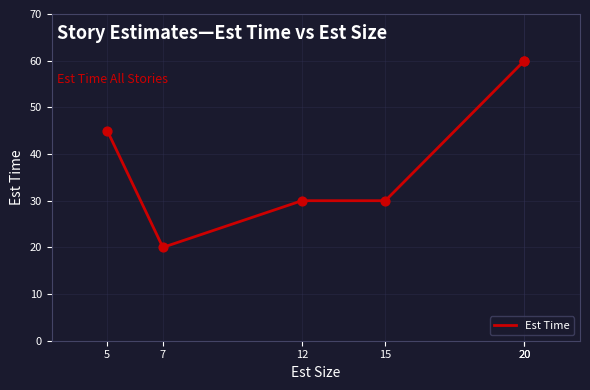

Between 15 and 20, which is larger?

20